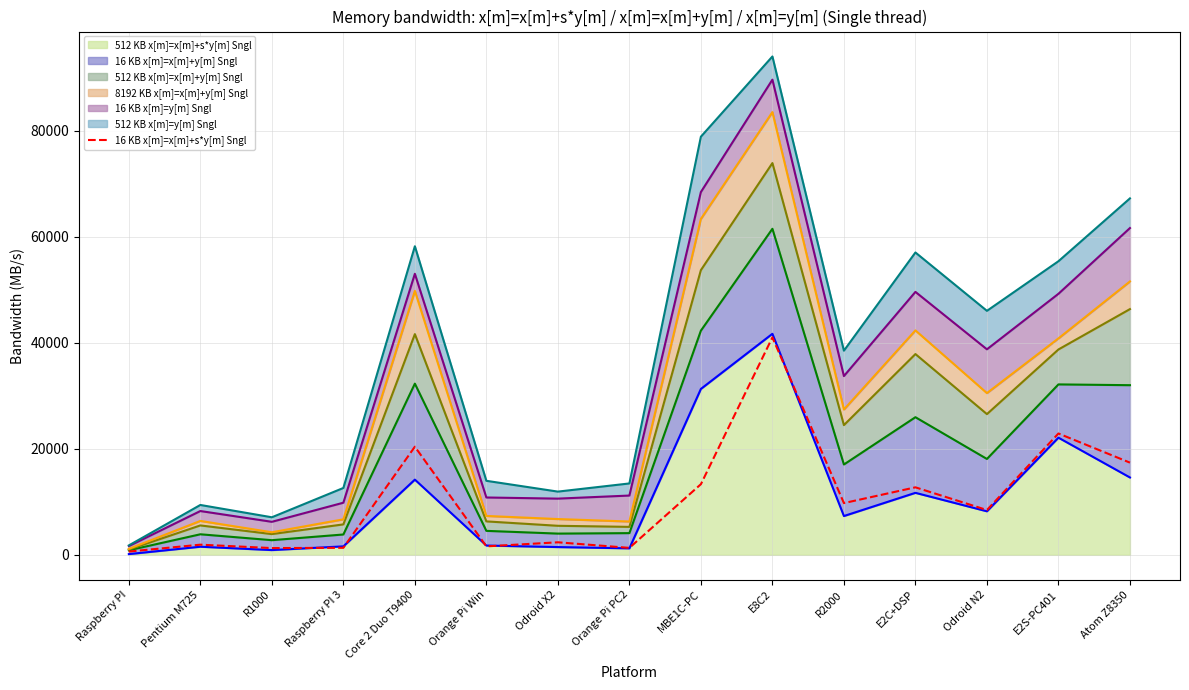

The chart shows a value of 41032 at E8C2. True or false?

True